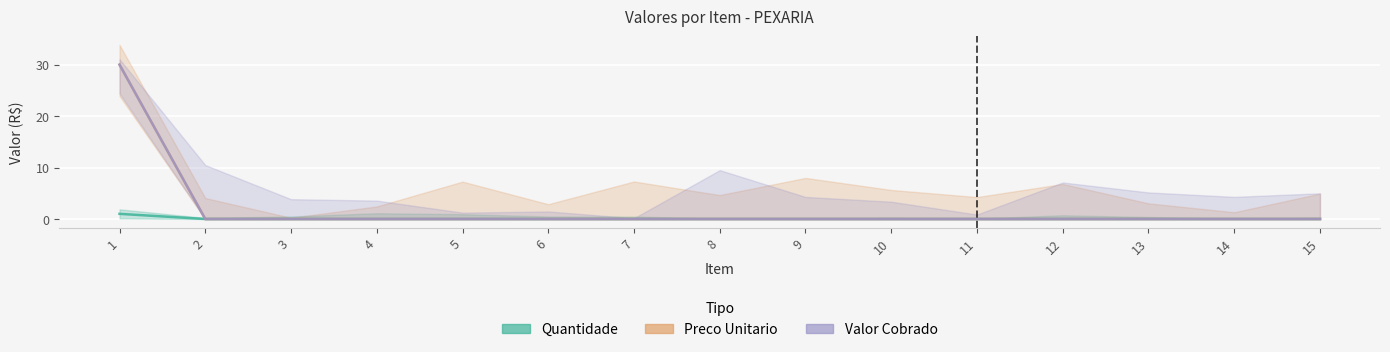

At which category does the chart reach its minimum across all series?

2